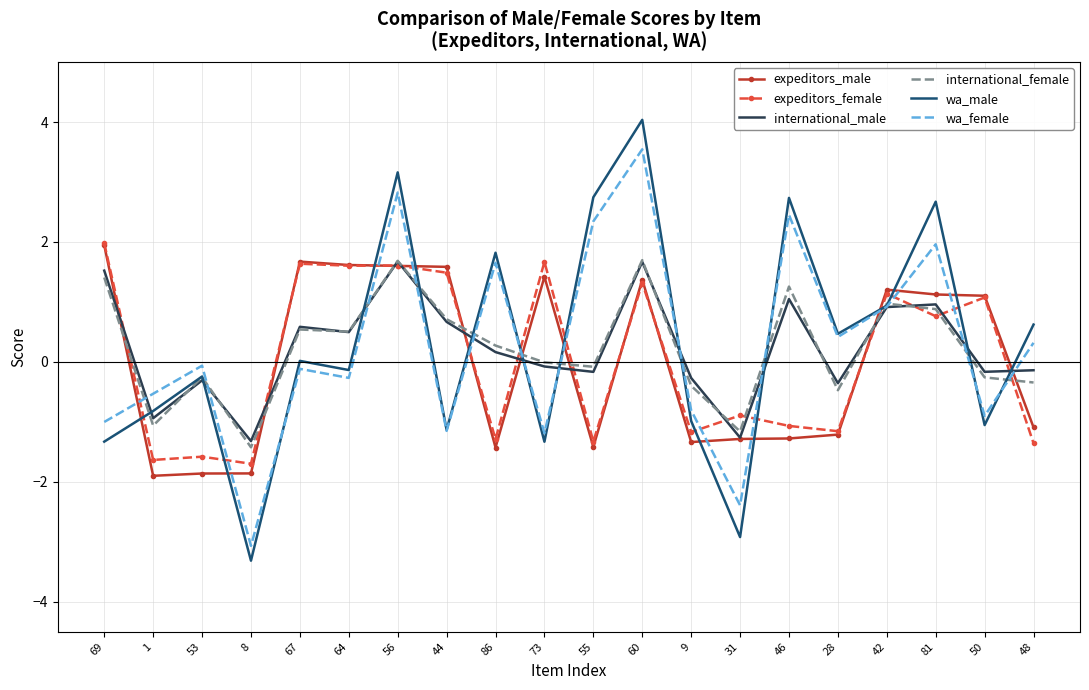

True or false: international_female and international_male intersect in this chart.

True